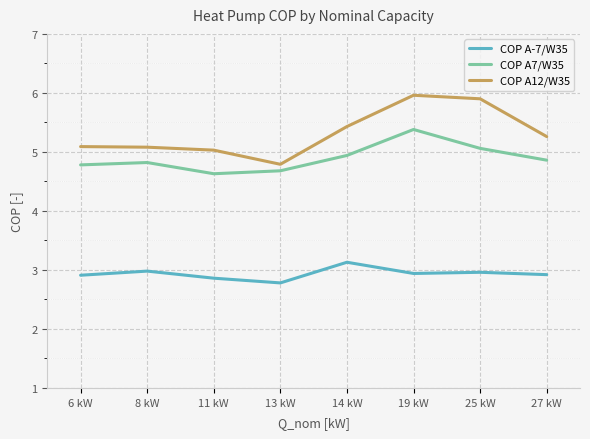

Which series has the largest range (max minus min)?

COP A12/W35